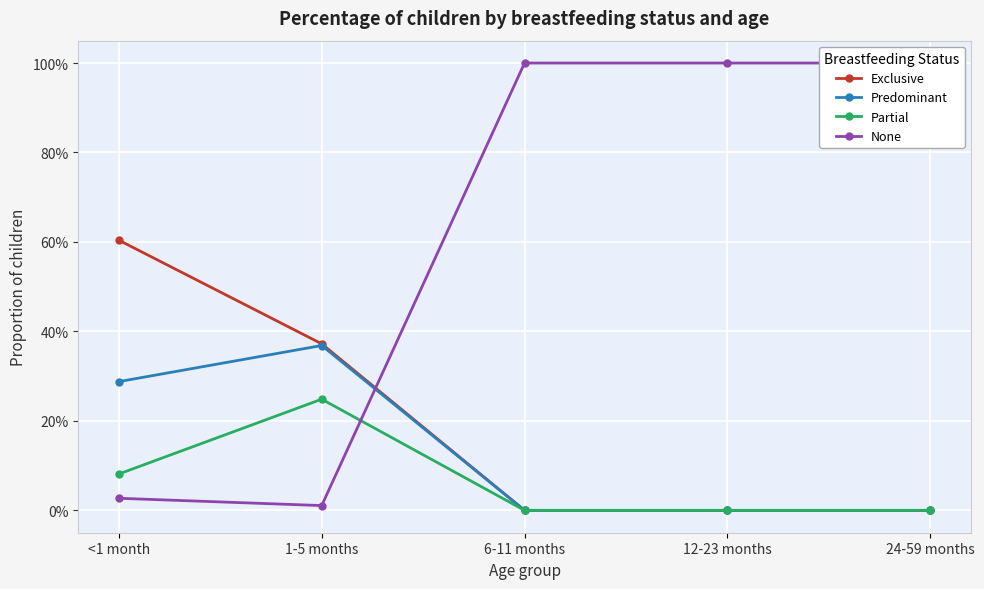

At which label does Predominant reach its peak?

1-5 months